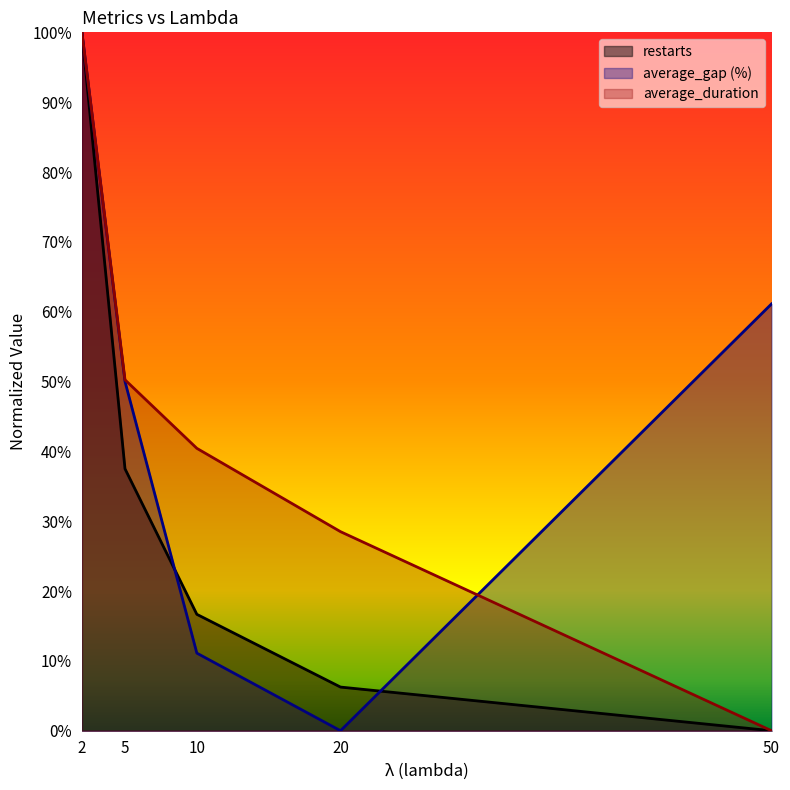

What is the value of the average_duration point at the 1st from the left?

1.0